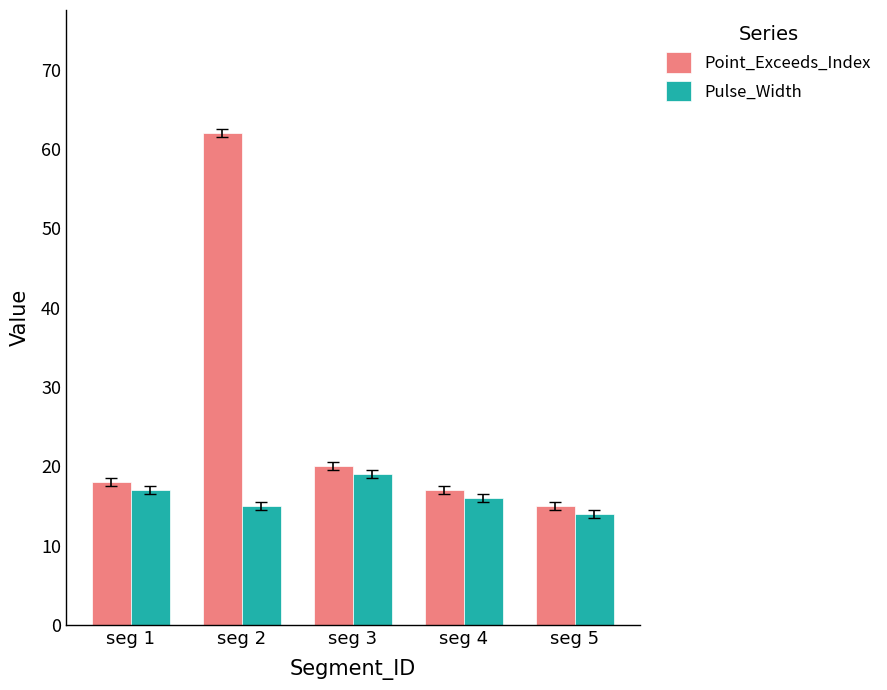

What is the difference between the maximum and minimum values in the Pulse_Width series?

5